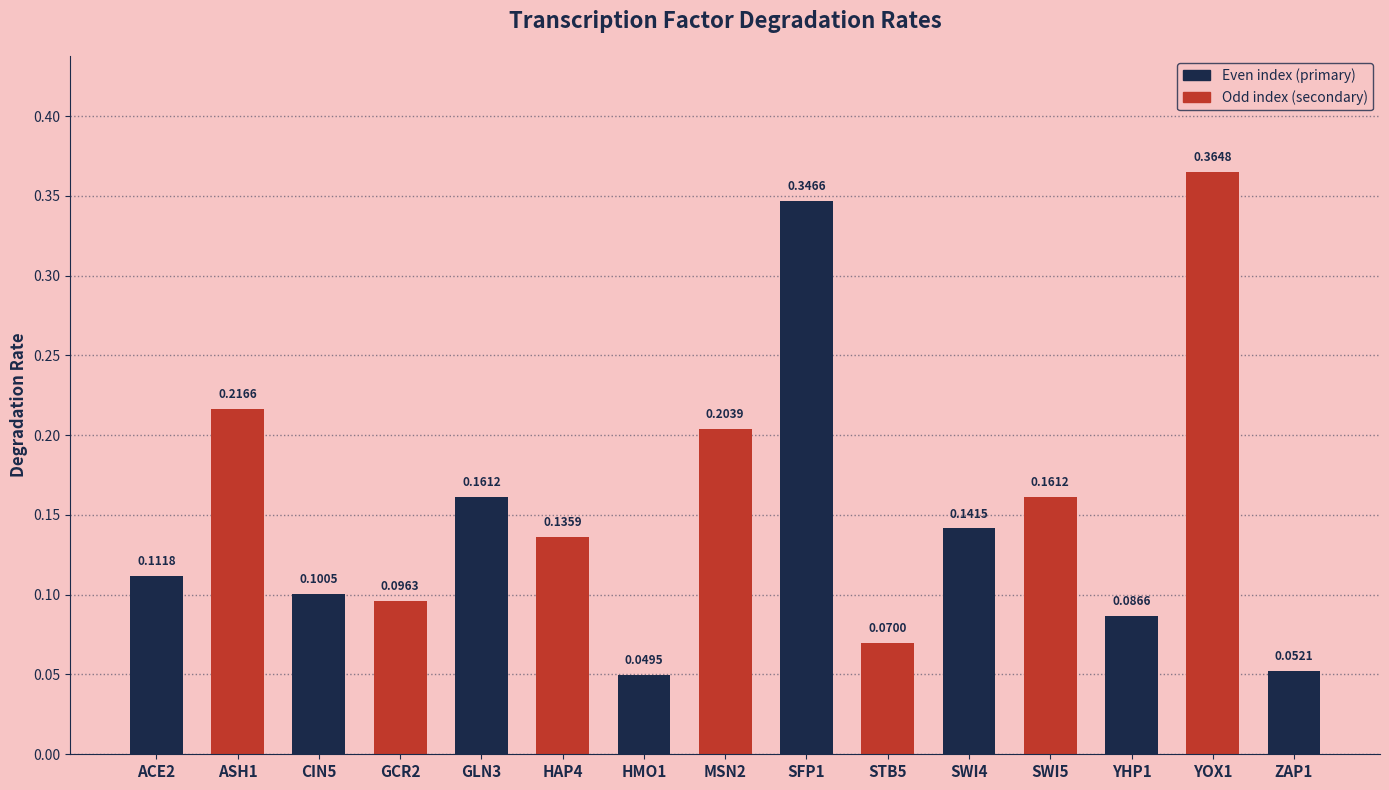

At which category does the chart reach its peak across all series?

YOX1